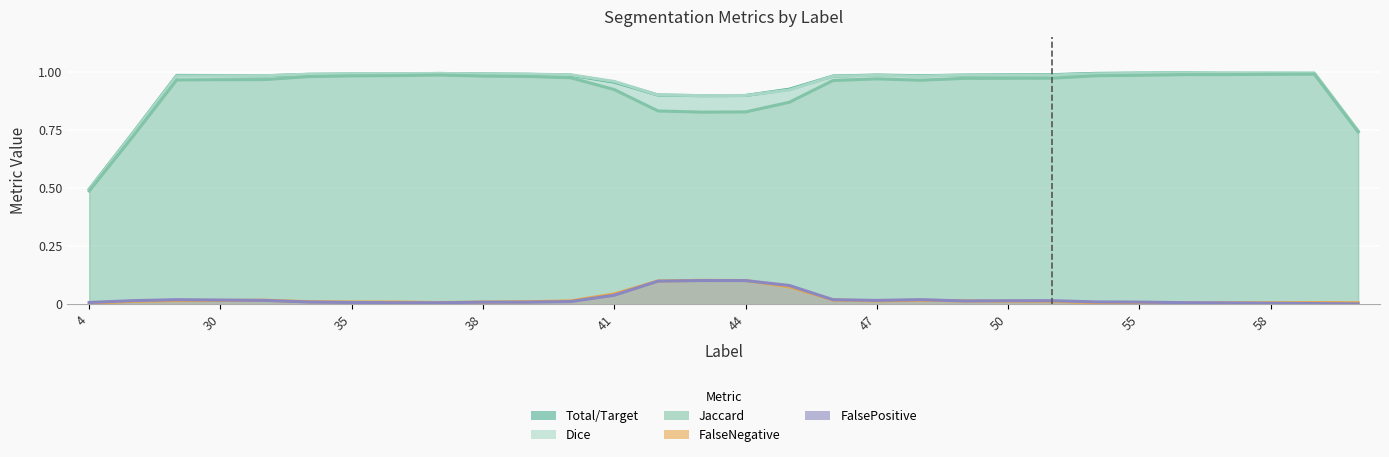

How many categories are shown in the chart?

30